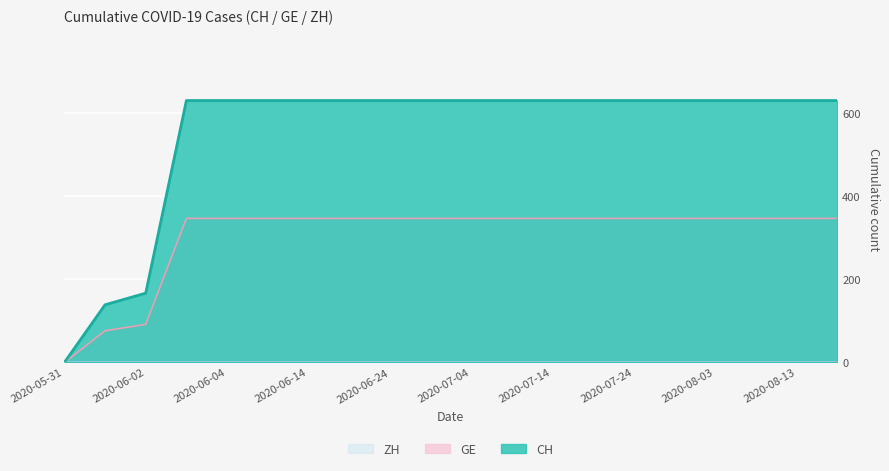

The value of CH at 2020-08-13 is 631.0. True or false?

True